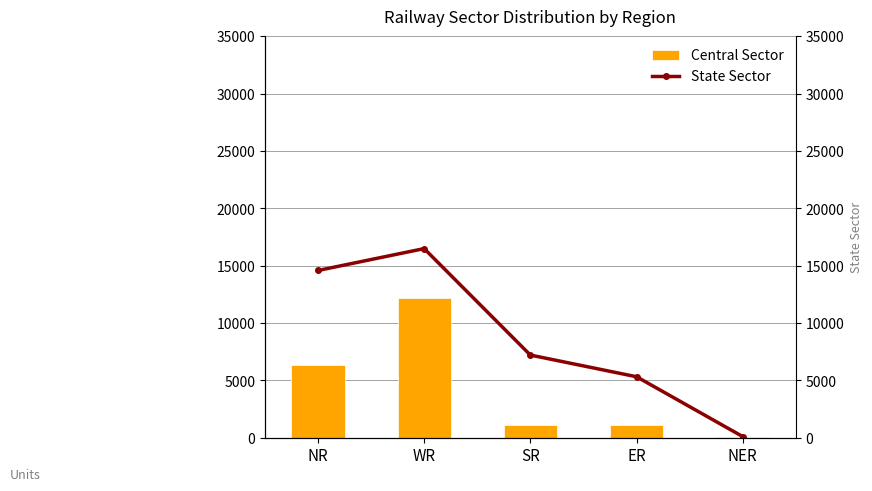

The value of Central Sector at SR is 1753. True or false?

False